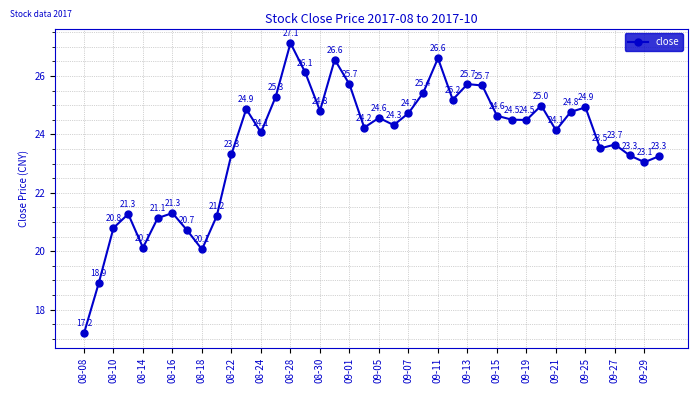

What is the maximum value shown in the chart?

27.1